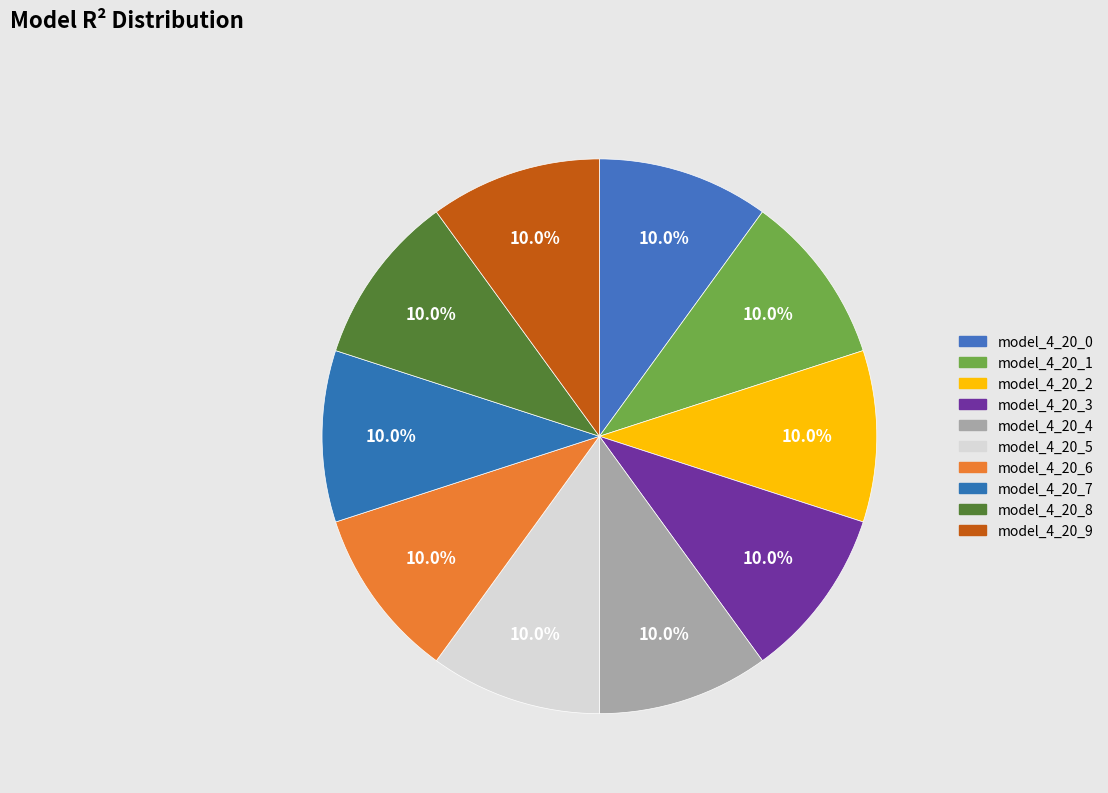

How many slices are in this pie chart?

10